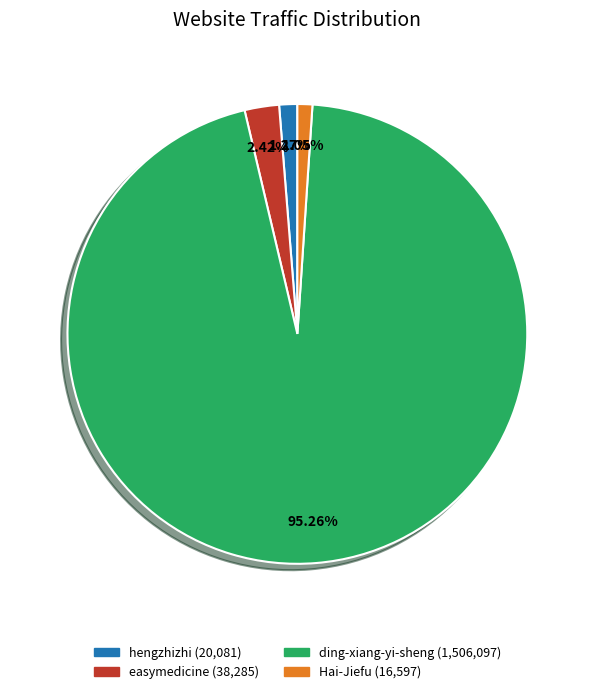

To the nearest percent, what percentage of the pie is hengzhizhi?

1%